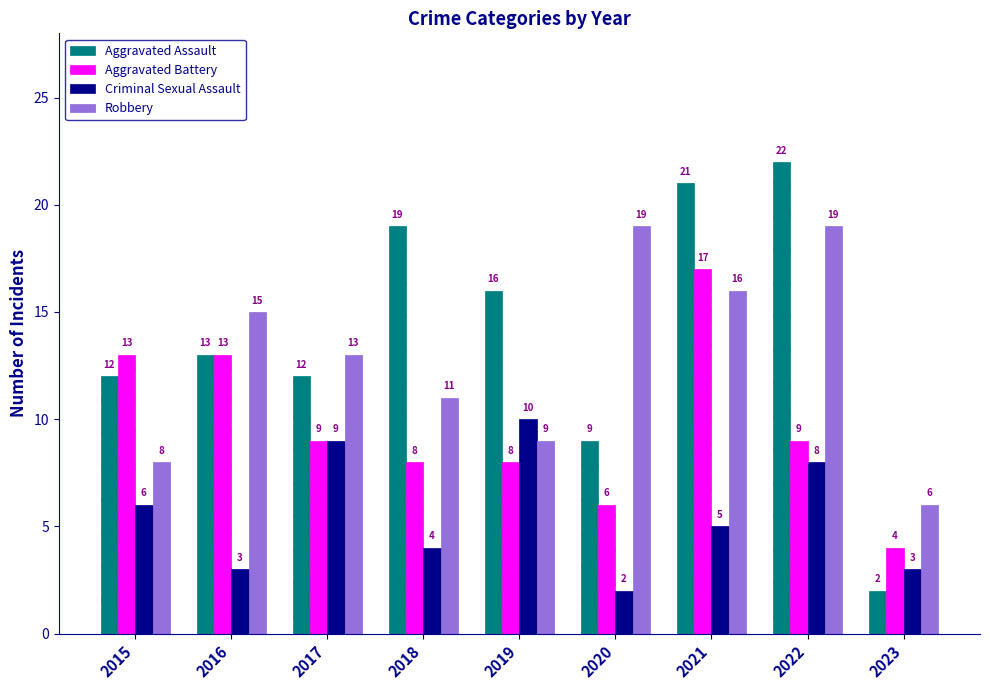

Reading left to right, list all the values displayed in this chart.

Aggravated Assault: 12	13	12	19	16	9	21	22	2
Aggravated Battery: 13	13	9	8	8	6	17	9	4
Criminal Sexual Assault: 6	3	9	4	10	2	5	8	3
Robbery: 8	15	13	11	9	19	16	19	6